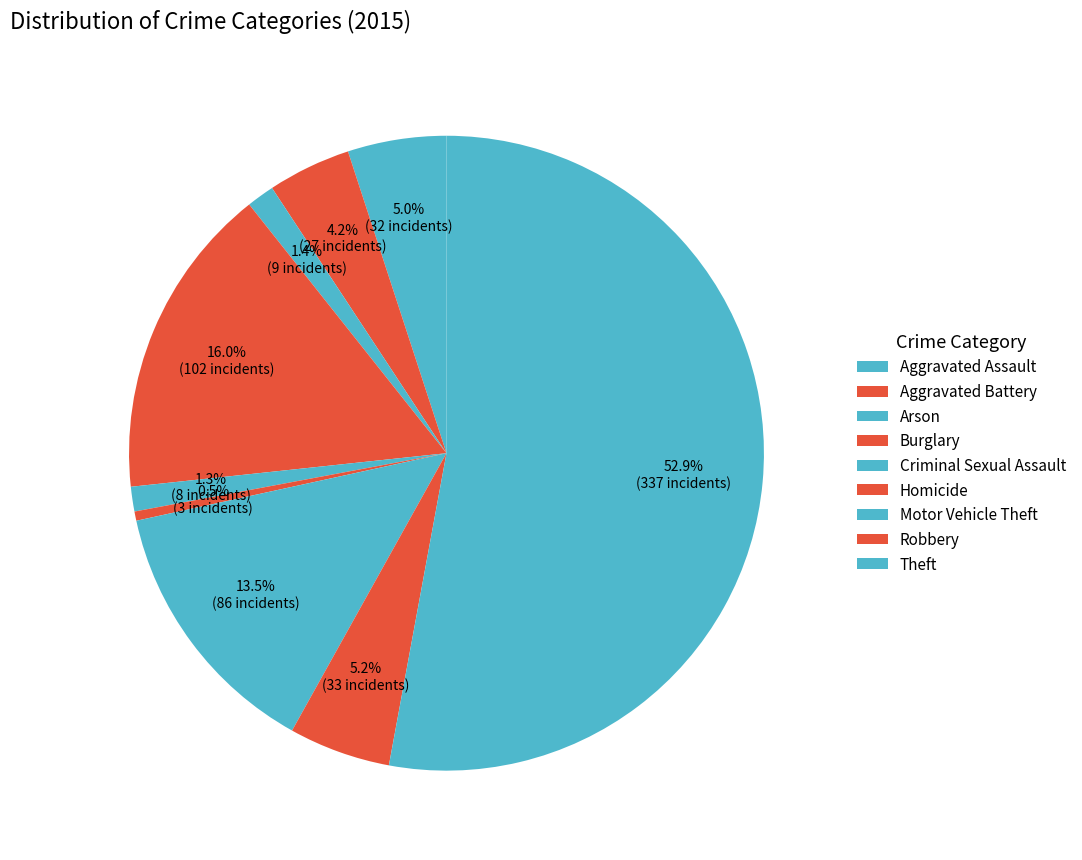

Do Robbery and Aggravated Assault together represent more than half of the pie?

No